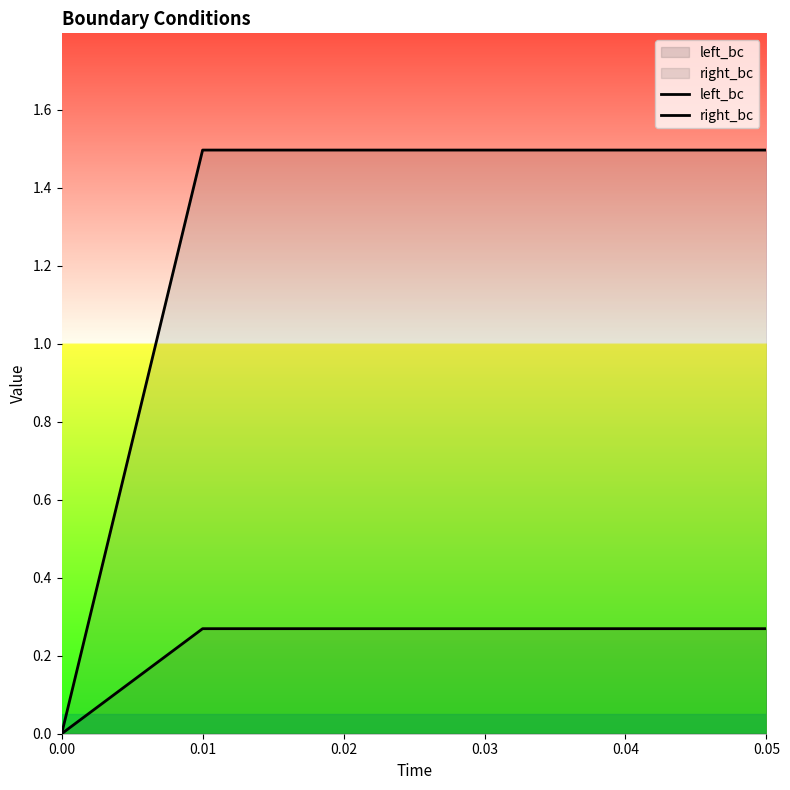

True or false: right_bc and left_bc intersect in this chart.

False